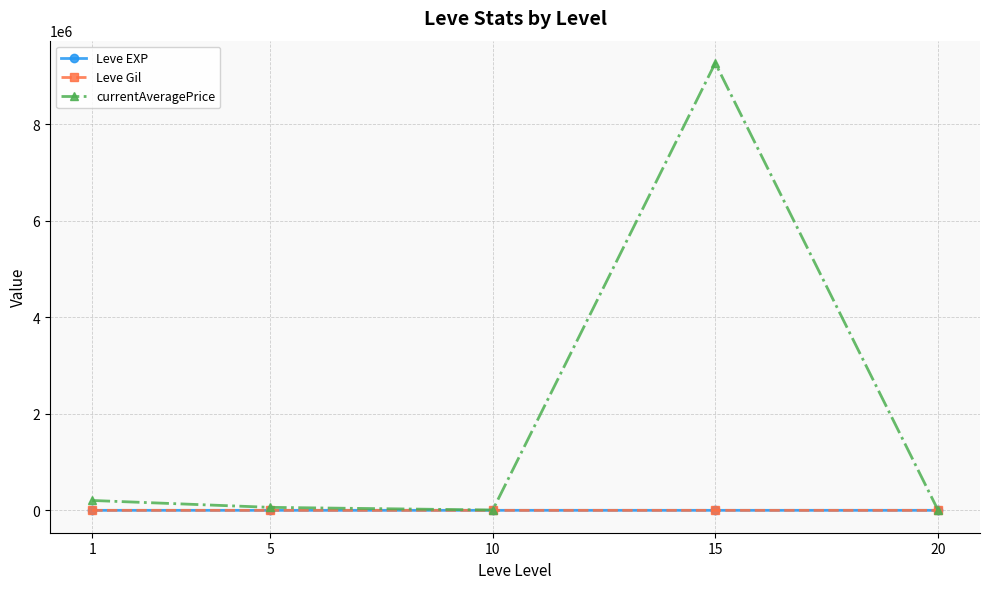

What is the total value across all series at 10?

8346.8